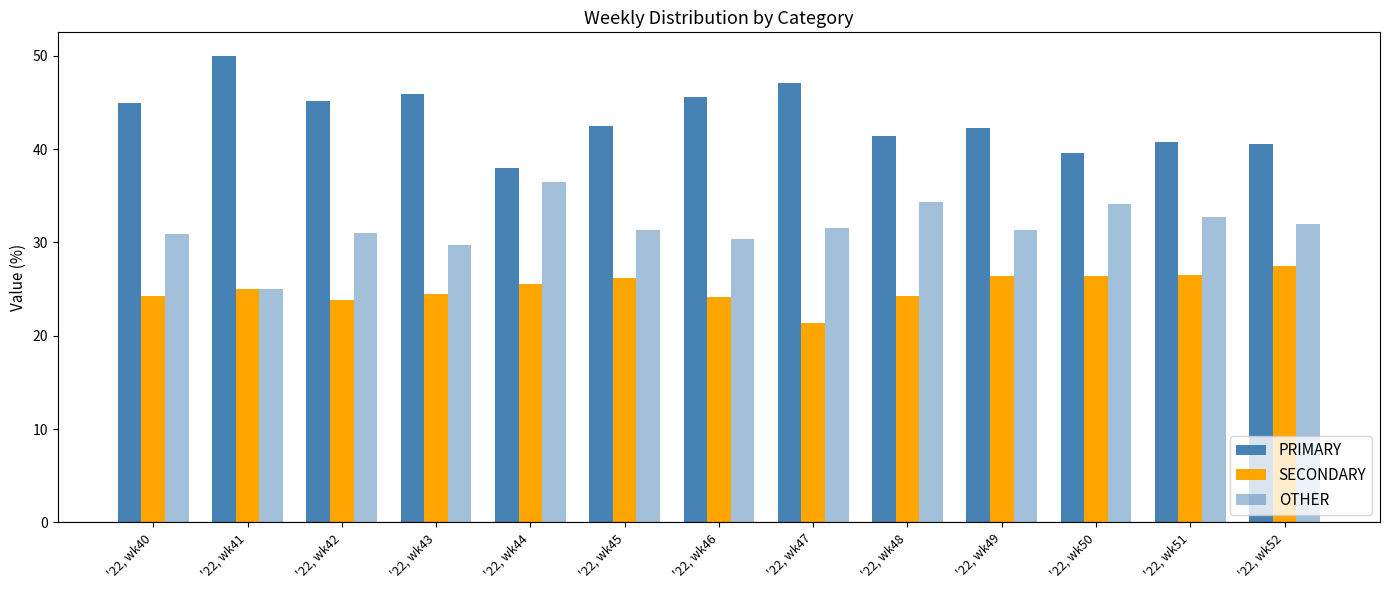

The SECONDARY series shows 23.9 at '22, wk42. True or false?

True